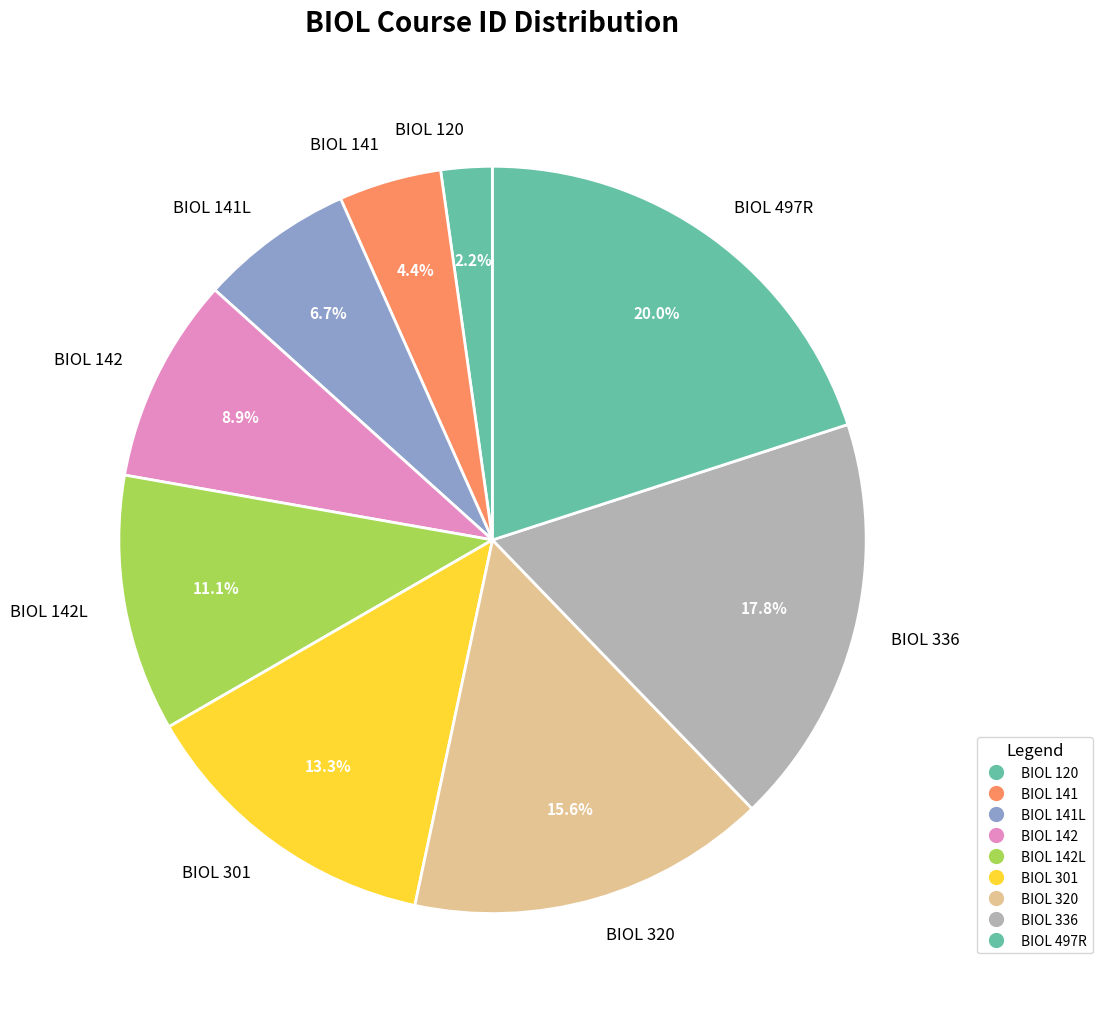

True or false: BIOL 120 accounts for 9% of the total.

False